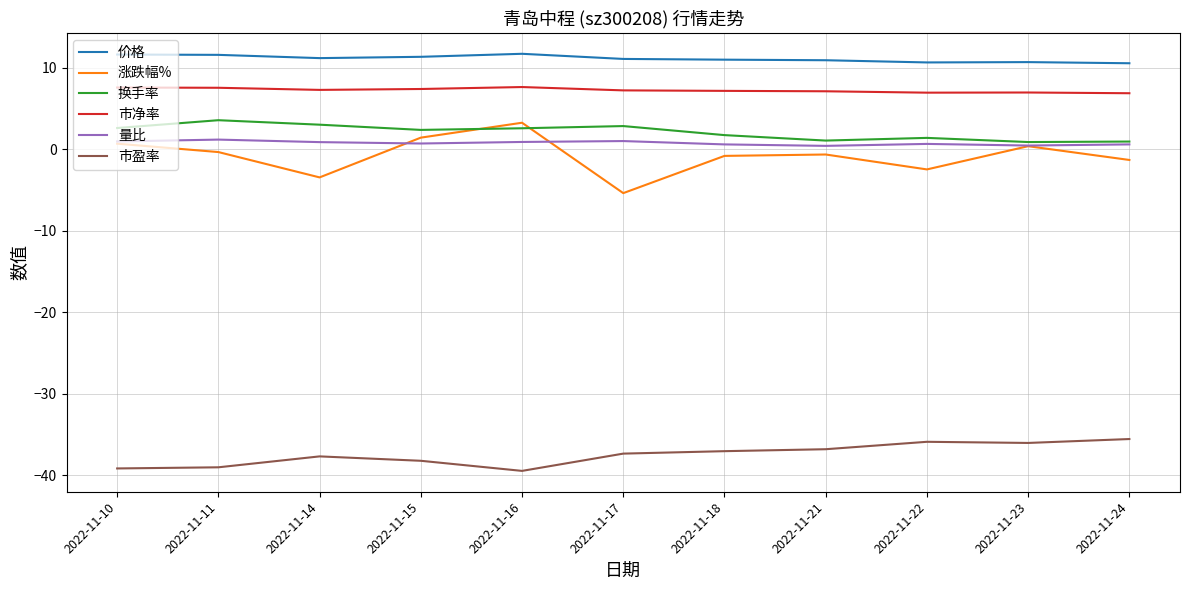

Which series has the largest total across all categories?

价格